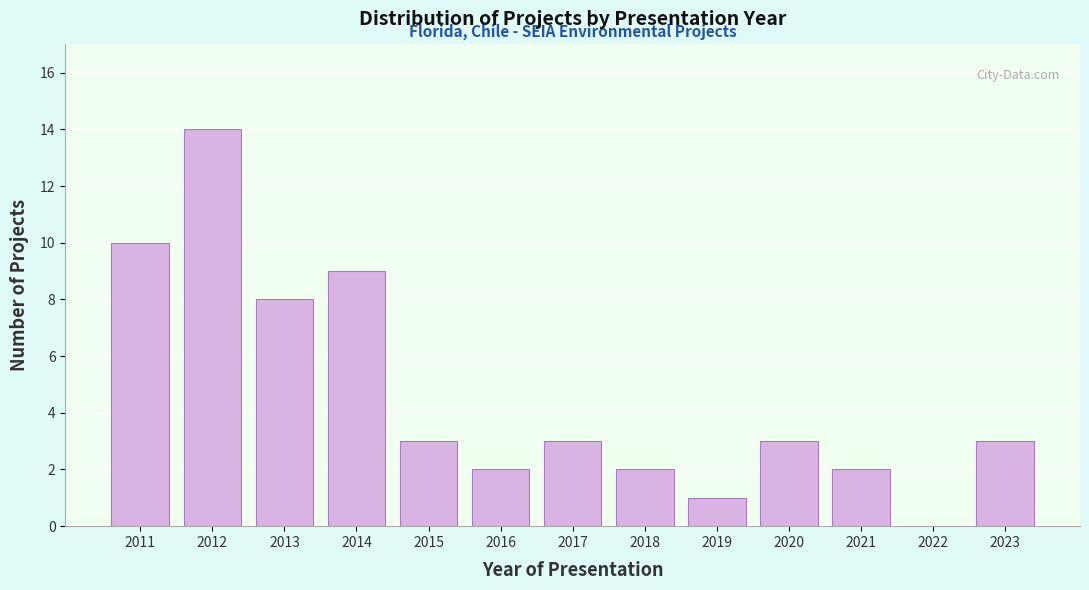

Reading left to right, extract all data points from this chart.

2011=10	2012=14	2013=8	2014=9	2015=3	2016=2	2017=3	2018=2	2019=1	2020=3	2021=2	2022=0	2023=3